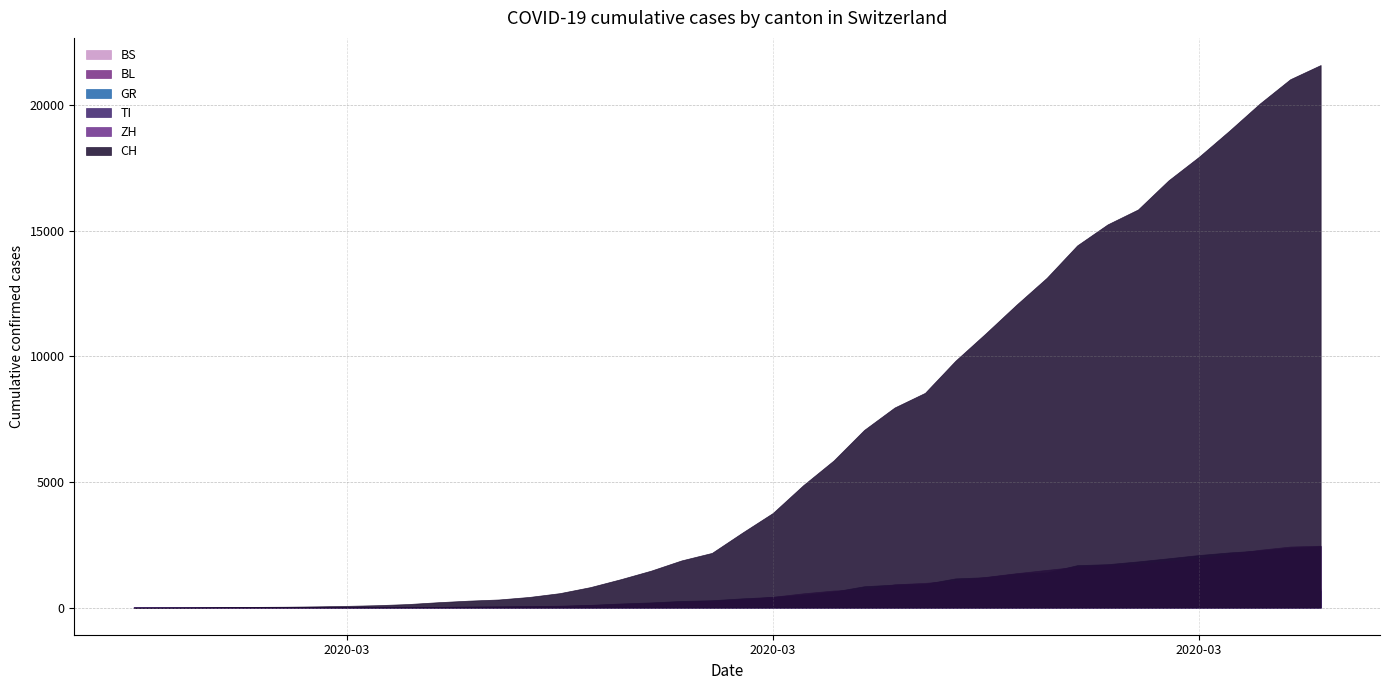

How many data points in GR are above 118?

19